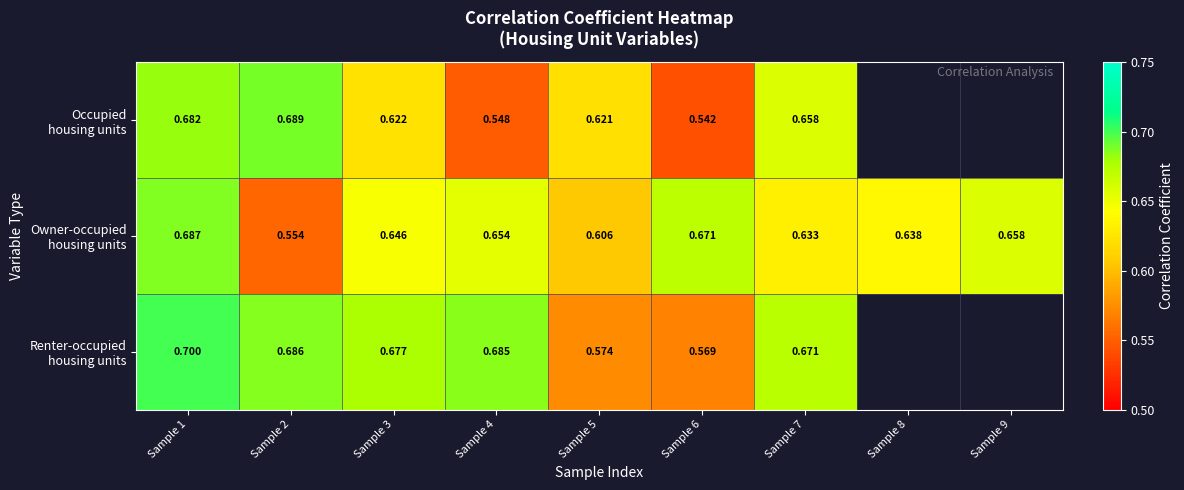

What is the greatest value displayed?

0.7